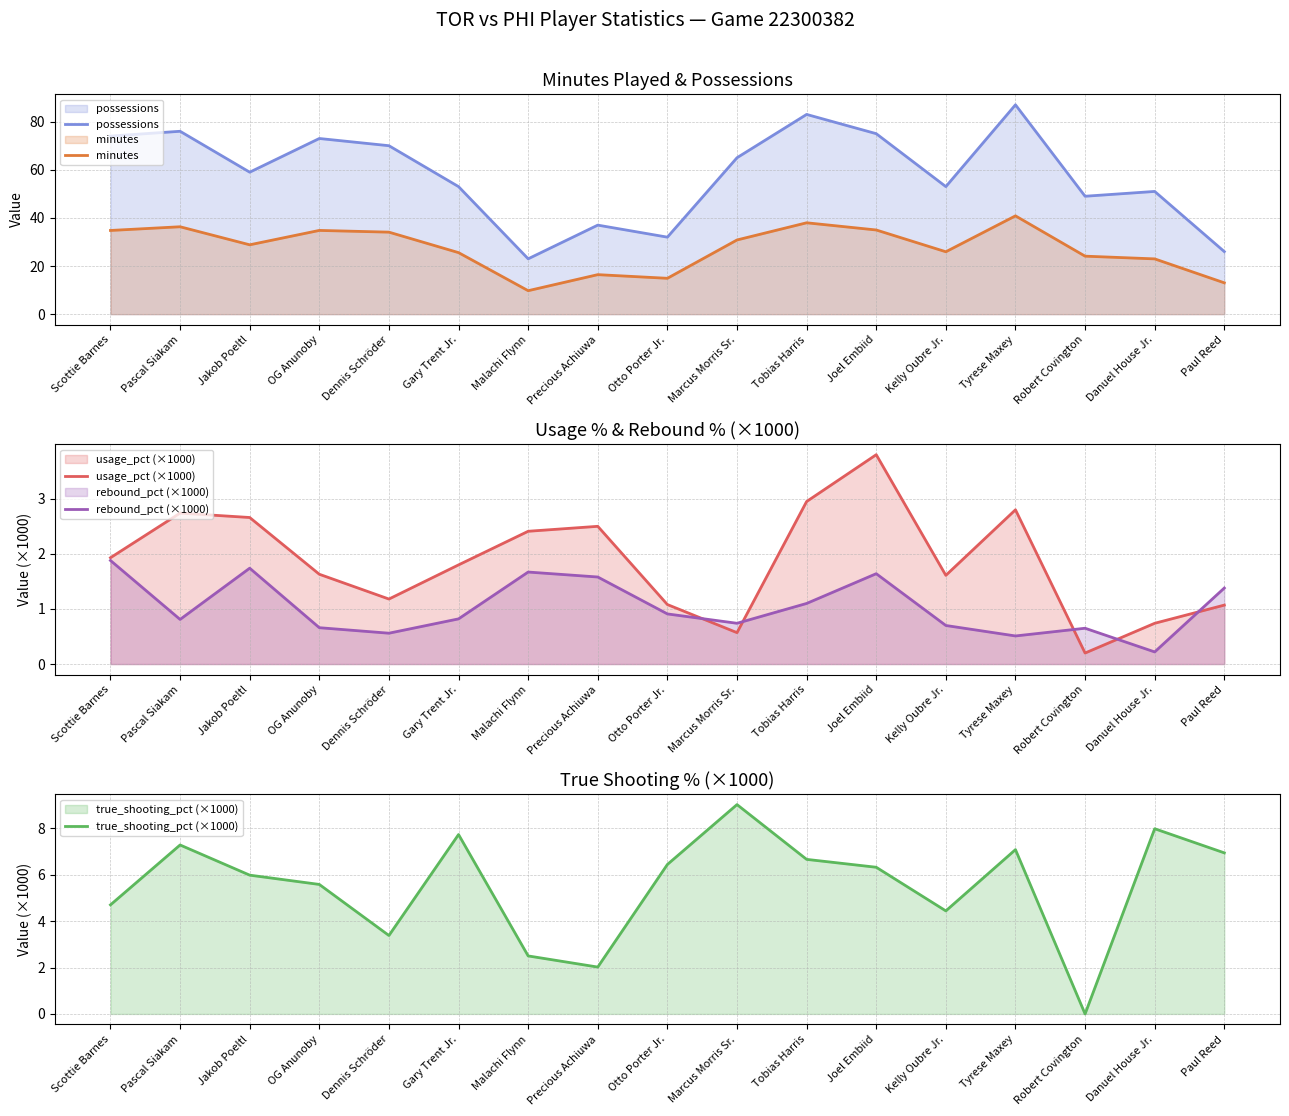

What is the lowest value of the possessions series?

23.0